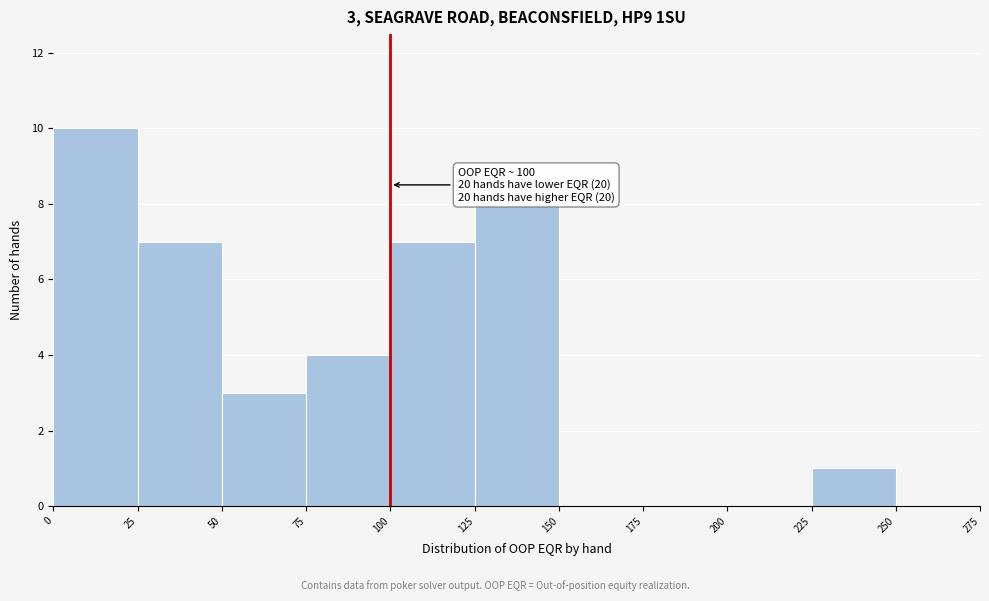

Over which range of the x-axis is the bar tallest?

0 to 25